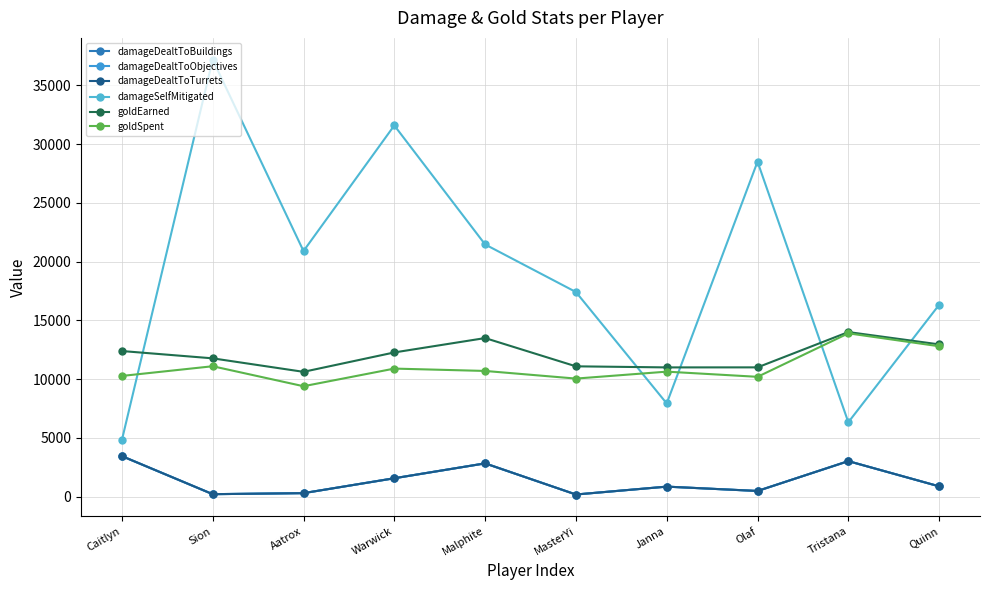

Which has a higher value, Warwick or Janna?

Warwick